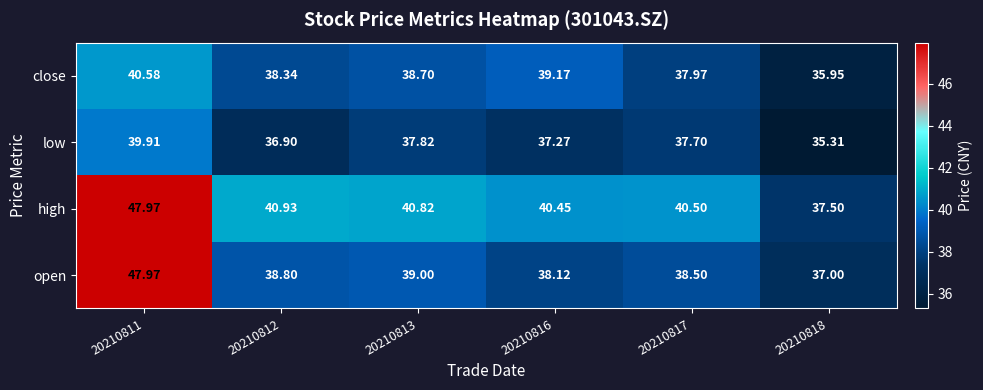

Which series has the widest spread of values?

open